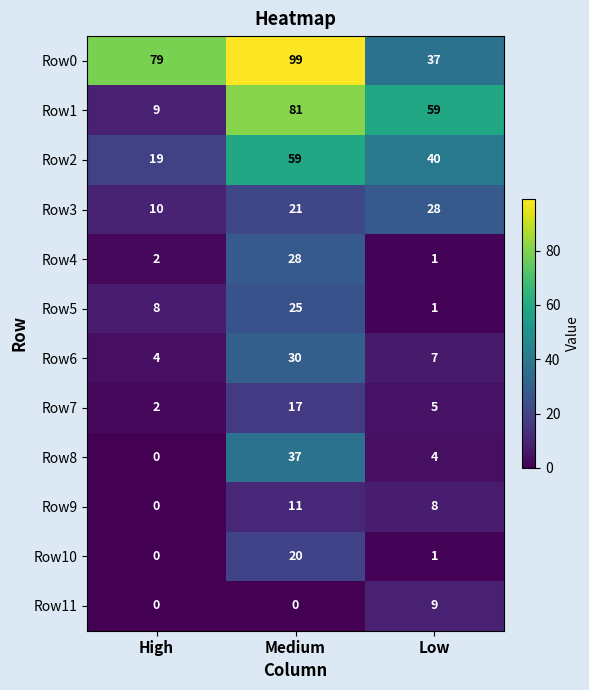

Where does the Row1 series first go above 59?

Medium